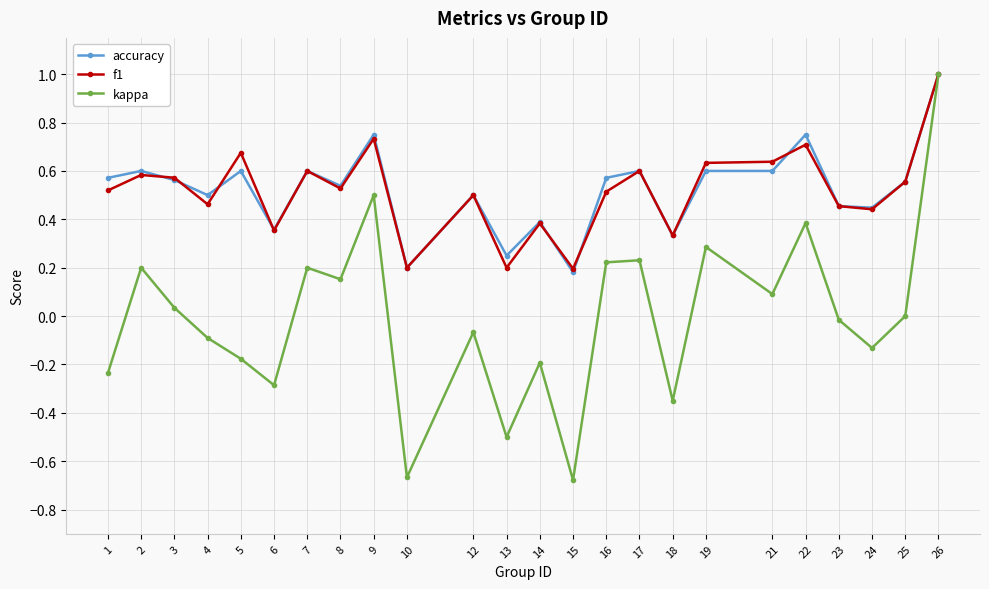

At which category is the sum across all series the highest?

26